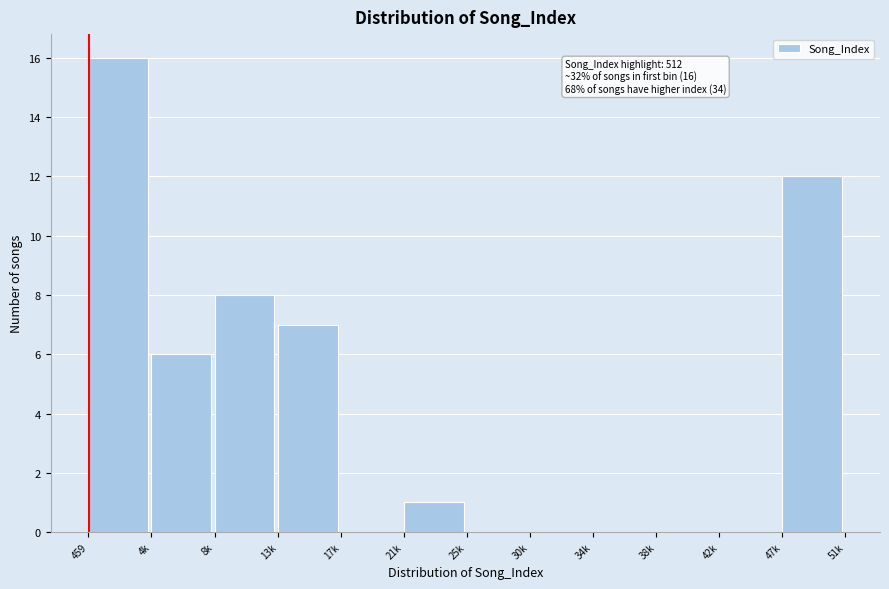

Reading right to left, extract all data points from this chart.

47k=12	42k=0	38k=0	34k=0	30k=0	25k=0	21k=1	17k=0	13k=7	8k=8	4k=6	459=16